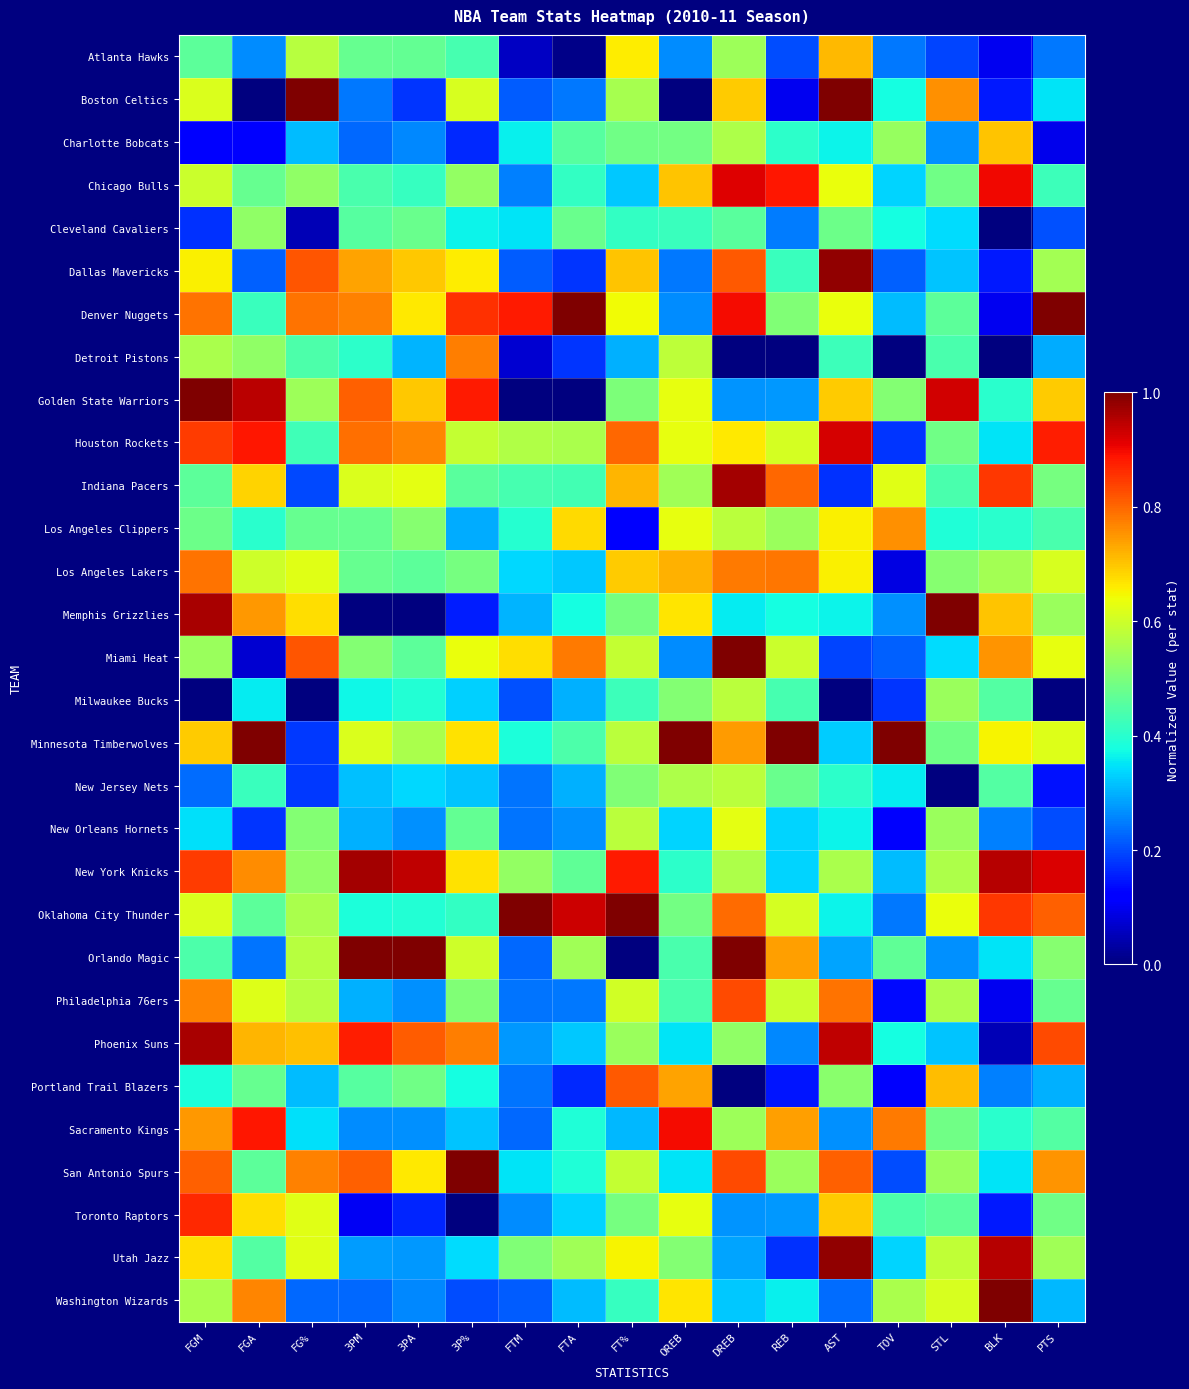

Rank the series at 3P% from highest to lowest value.

San Antonio Spurs, Golden State Warriors, Denver Nuggets, Detroit Pistons, Phoenix Suns, Minnesota Timberwolves, New York Knicks, Dallas Mavericks, Miami Heat, Boston Celtics, Orlando Magic, Houston Rockets, Chicago Bulls, Philadelphia 76ers, Los Angeles Lakers, New Orleans Hornets, Indiana Pacers, Atlanta Hawks, Oklahoma City Thunder, Portland Trail Blazers, Cleveland Cavaliers, Utah Jazz, Milwaukee Bucks, New Jersey Nets, Sacramento Kings, Los Angeles Clippers, Washington Wizards, Charlotte Bobcats, Memphis Grizzlies, Toronto Raptors